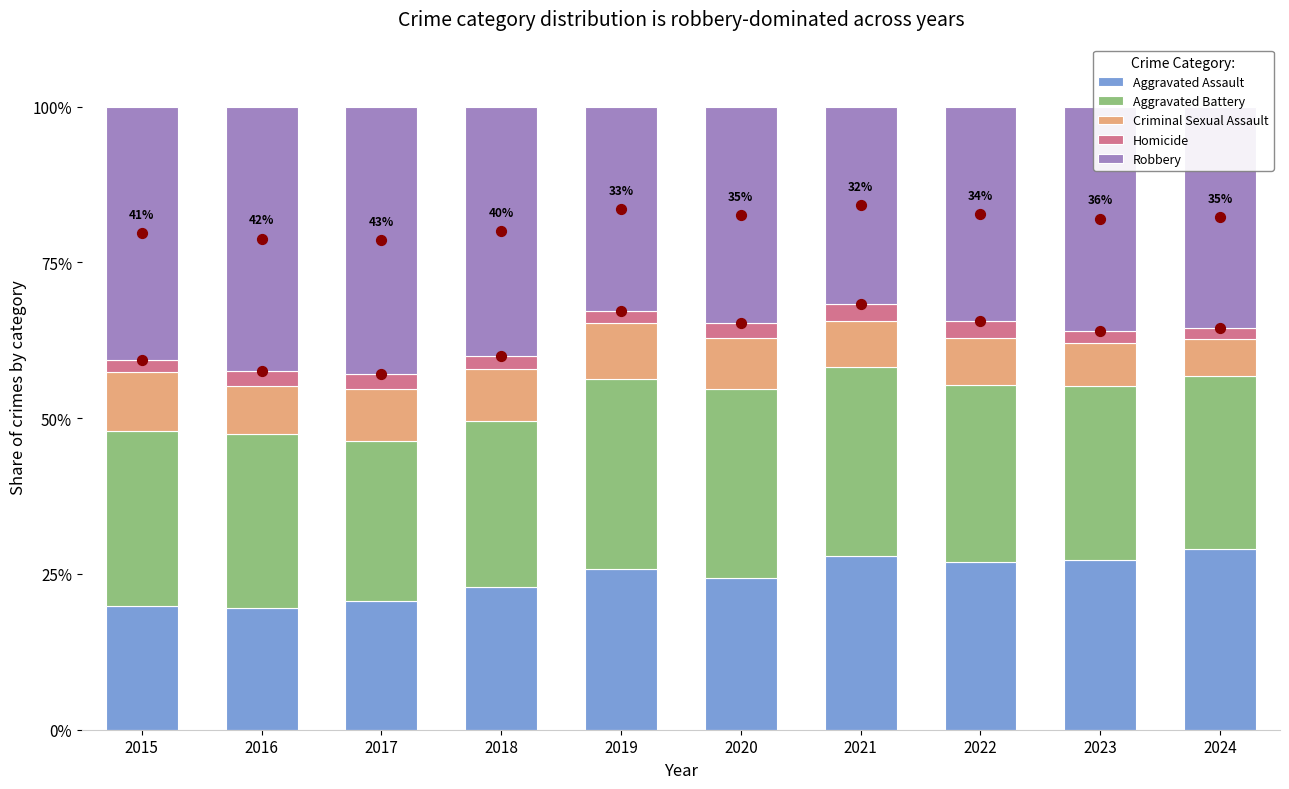

What are all the series names shown in the legend?

Aggravated Assault, Aggravated Battery, Criminal Sexual Assault, Homicide, Robbery